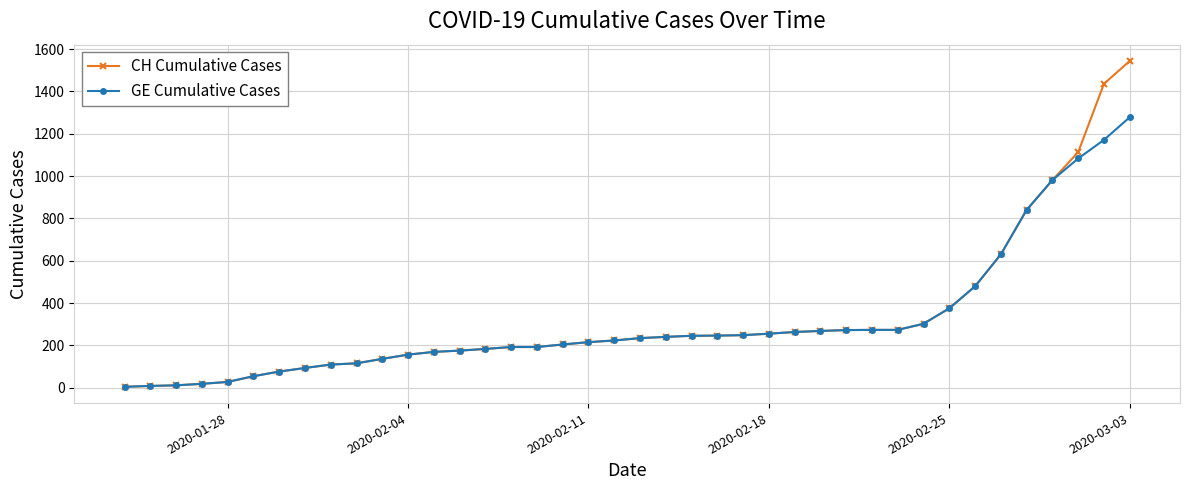

Rank the series by their maximum value, from highest to lowest.

CH Cumulative Cases, GE Cumulative Cases